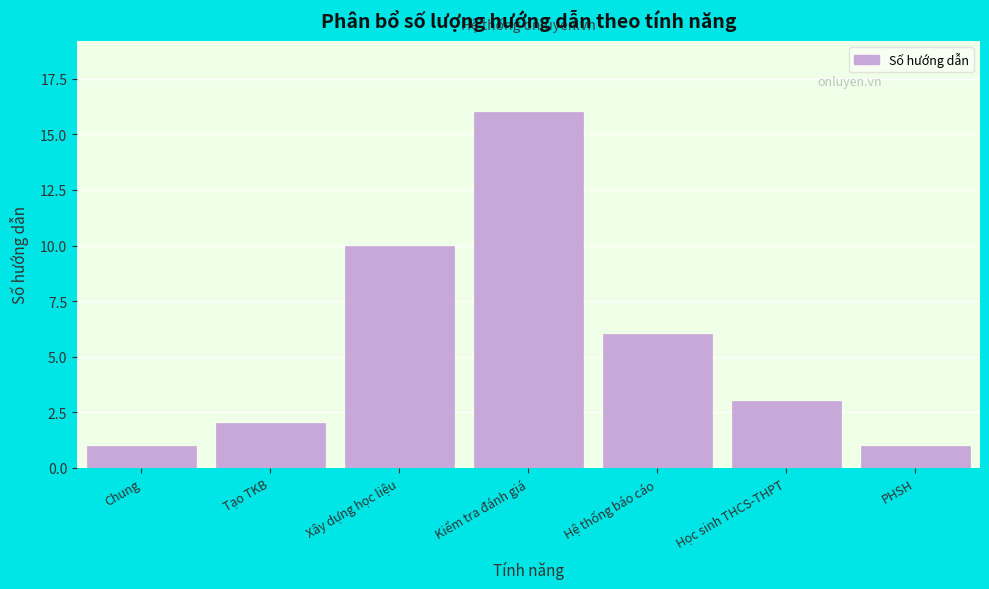

Reading right to left, transcribe all the data shown in this chart.

1	3	6	16	10	2	1